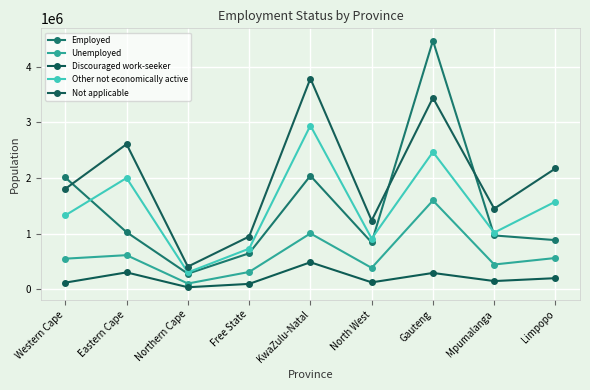

Does the chart display data point markers on the line(s)?

Yes